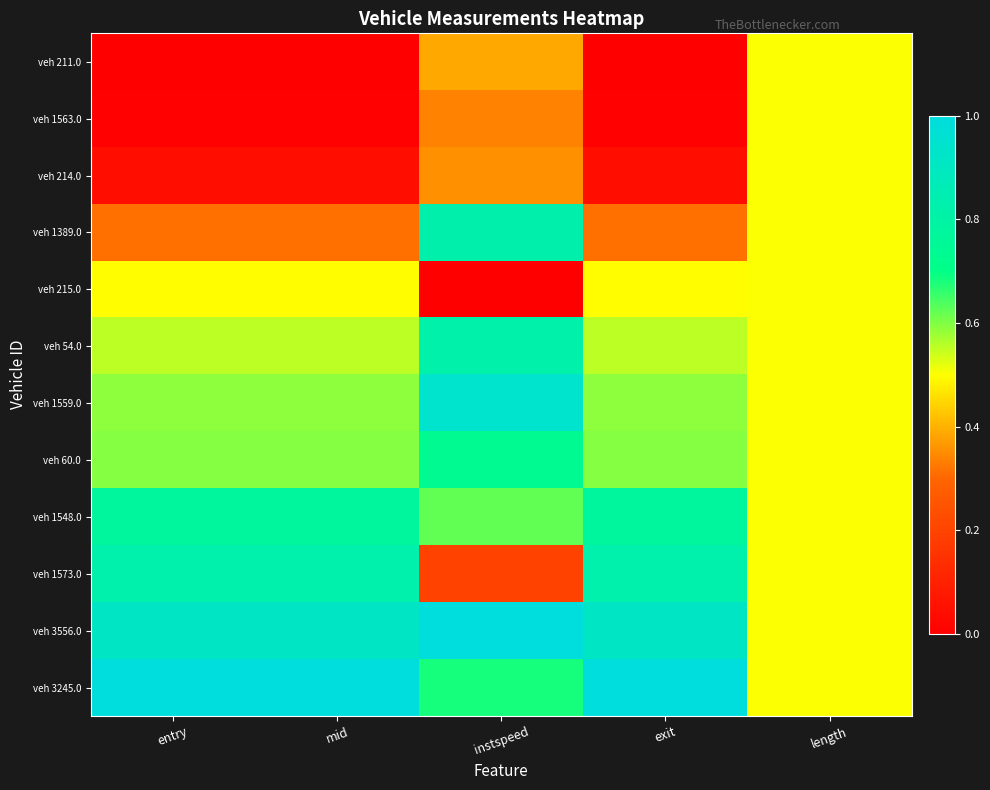

Which series has the largest total across all categories?

veh 3556.0